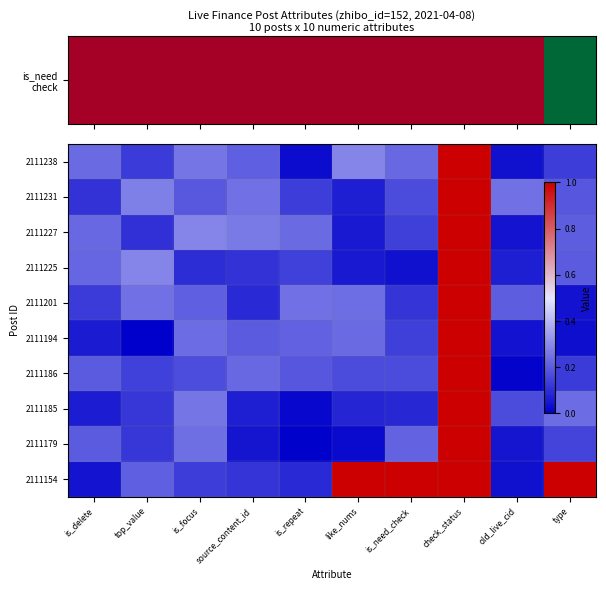

Reading left to right, list all the values displayed in this chart.

2111238: is_delete=0.2	top_value=0.1	is_focus=0.3	source_content_id=0.2	is_repeat=0.0	like_nums=0.3	is_need_check=0.2	check_status=1.0	old_live_cid=0.0	type=0.1
2111231: is_delete=0.1	top_value=0.3	is_focus=0.2	source_content_id=0.2	is_repeat=0.1	like_nums=0.1	is_need_check=0.2	check_status=1.0	old_live_cid=0.2	type=0.2
2111227: is_delete=0.2	top_value=0.1	is_focus=0.3	source_content_id=0.3	is_repeat=0.2	like_nums=0.1	is_need_check=0.1	check_status=1.0	old_live_cid=0.0	type=0.2
2111225: is_delete=0.2	top_value=0.3	is_focus=0.1	source_content_id=0.1	is_repeat=0.1	like_nums=0.1	is_need_check=0.0	check_status=1.0	old_live_cid=0.1	type=0.2
2111201: is_delete=0.1	top_value=0.2	is_focus=0.2	source_content_id=0.1	is_repeat=0.2	like_nums=0.2	is_need_check=0.1	check_status=1.0	old_live_cid=0.2	type=0.0
2111194: is_delete=0.1	top_value=0.0	is_focus=0.2	source_content_id=0.2	is_repeat=0.2	like_nums=0.2	is_need_check=0.1	check_status=1.0	old_live_cid=0.0	type=0.0
2111186: is_delete=0.2	top_value=0.1	is_focus=0.2	source_content_id=0.2	is_repeat=0.2	like_nums=0.2	is_need_check=0.2	check_status=1.0	old_live_cid=0.0	type=0.1
2111185: is_delete=0.1	top_value=0.1	is_focus=0.3	source_content_id=0.1	is_repeat=0.0	like_nums=0.1	is_need_check=0.1	check_status=1.0	old_live_cid=0.2	type=0.2
2111179: is_delete=0.2	top_value=0.1	is_focus=0.2	source_content_id=0.1	is_repeat=0.0	like_nums=0.0	is_need_check=0.2	check_status=1.0	old_live_cid=0.0	type=0.2
2111154: is_delete=0.0	top_value=0.2	is_focus=0.1	source_content_id=0.1	is_repeat=0.1	like_nums=1.0	is_need_check=1.0	check_status=1.0	old_live_cid=0.0	type=1.0